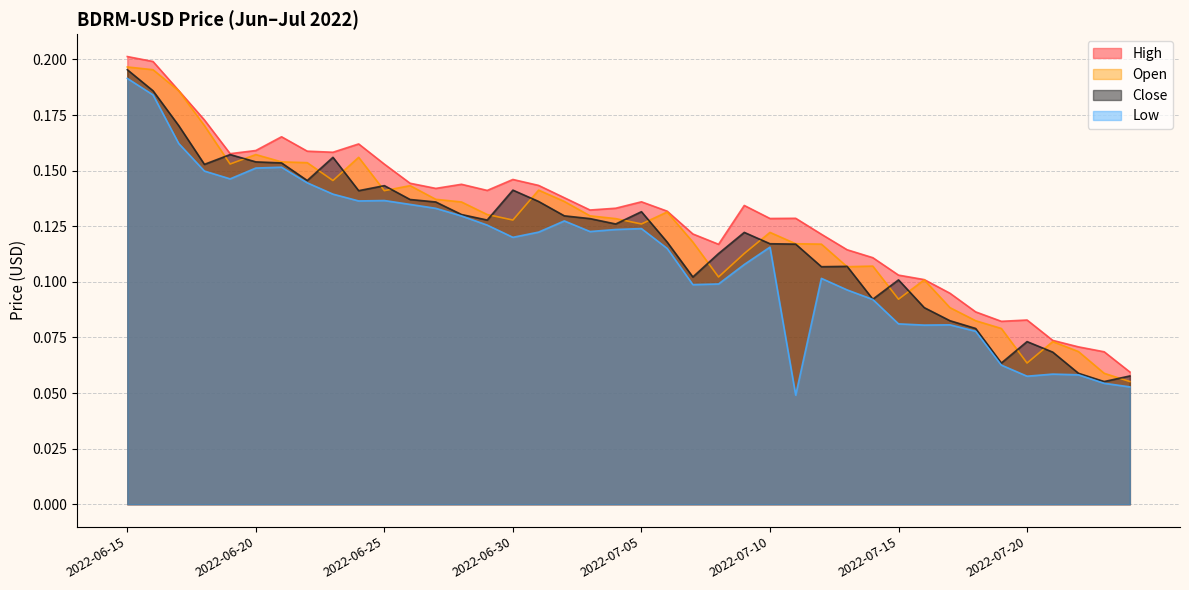

Which label corresponds to the smallest value in the chart?

2022-07-11